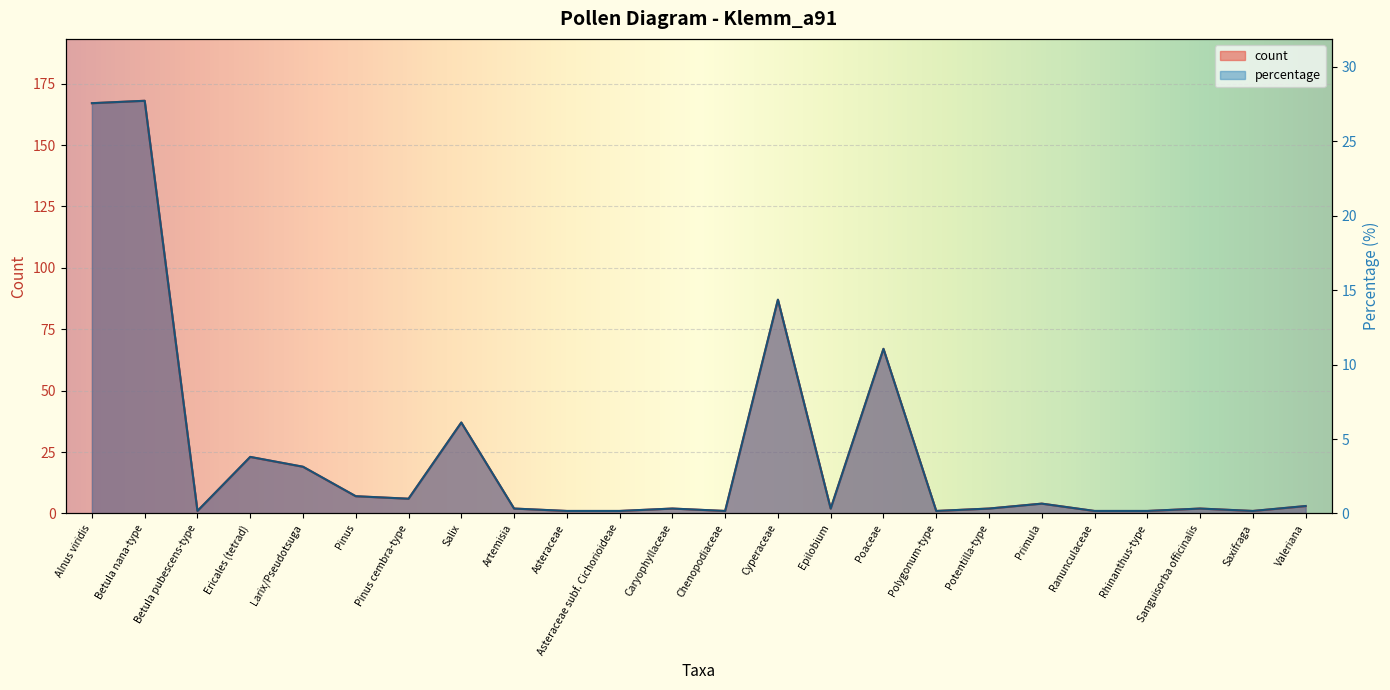

How many lines are shown in the chart?

2